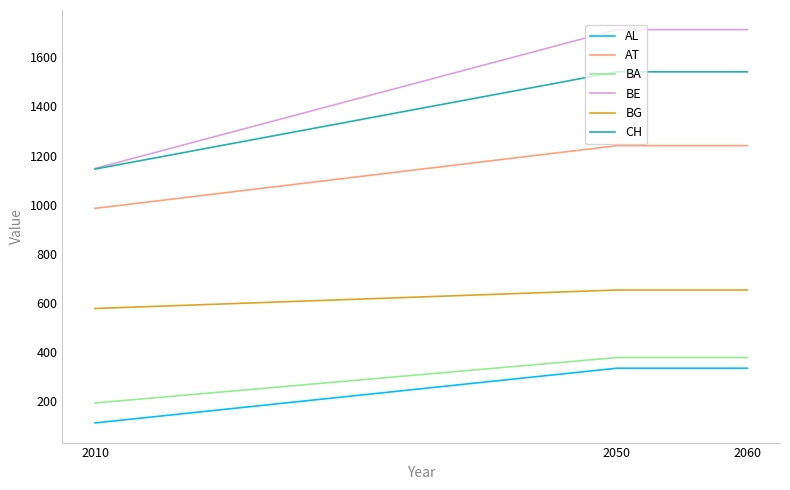

True or false: BE has a value of 1147.2 at 2010.

True